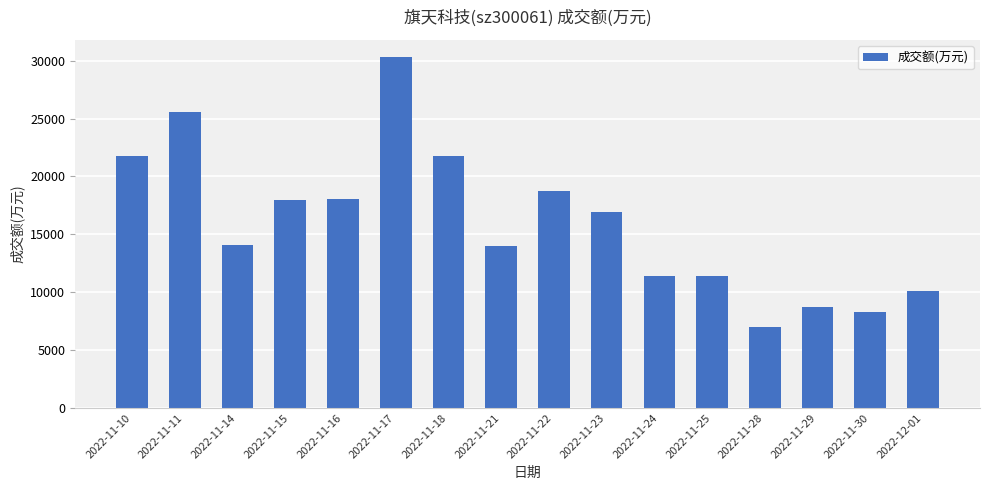

At which category does the chart reach its peak across all series?

2022-11-17